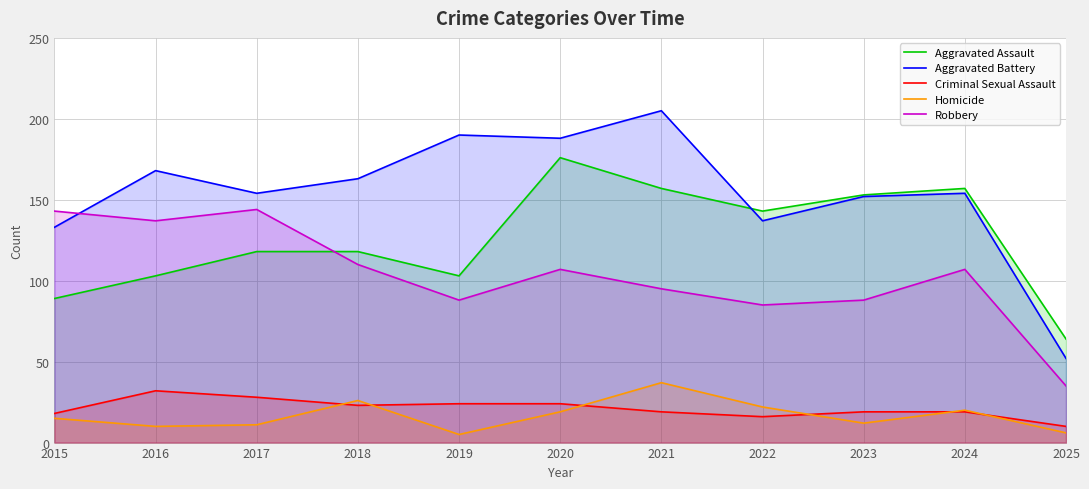

Which series changed the most between 2021 and 2022?

Aggravated Battery